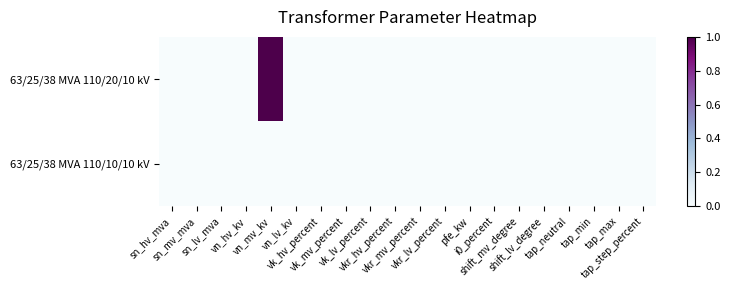

Reading right to left, extract all data points from this chart.

63/25/38 MVA 110/20/10 kV: tap_step_percent=0	tap_max=0	tap_min=0	tap_neutral=0	shift_lv_degree=0	shift_mv_degree=0	i0_percent=0	pfe_kw=0	vkr_lv_percent=0	vkr_mv_percent=0	vkr_hv_percent=0	vk_lv_percent=0	vk_mv_percent=0	vk_hv_percent=0	vn_lv_kv=0	vn_mv_kv=1	vn_hv_kv=0	sn_lv_mva=0	sn_mv_mva=0	sn_hv_mva=0
63/25/38 MVA 110/10/10 kV: tap_step_percent=0	tap_max=0	tap_min=0	tap_neutral=0	shift_lv_degree=0	shift_mv_degree=0	i0_percent=0	pfe_kw=0	vkr_lv_percent=0	vkr_mv_percent=0	vkr_hv_percent=0	vk_lv_percent=0	vk_mv_percent=0	vk_hv_percent=0	vn_lv_kv=0	vn_mv_kv=0	vn_hv_kv=0	sn_lv_mva=0	sn_mv_mva=0	sn_hv_mva=0